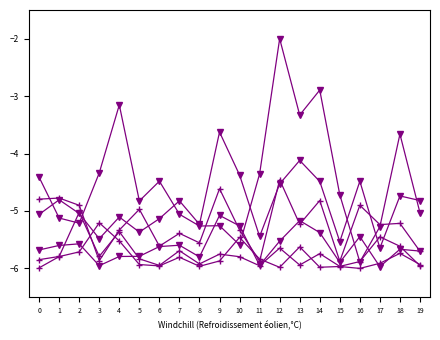

Count the number of categories in the chart.

20